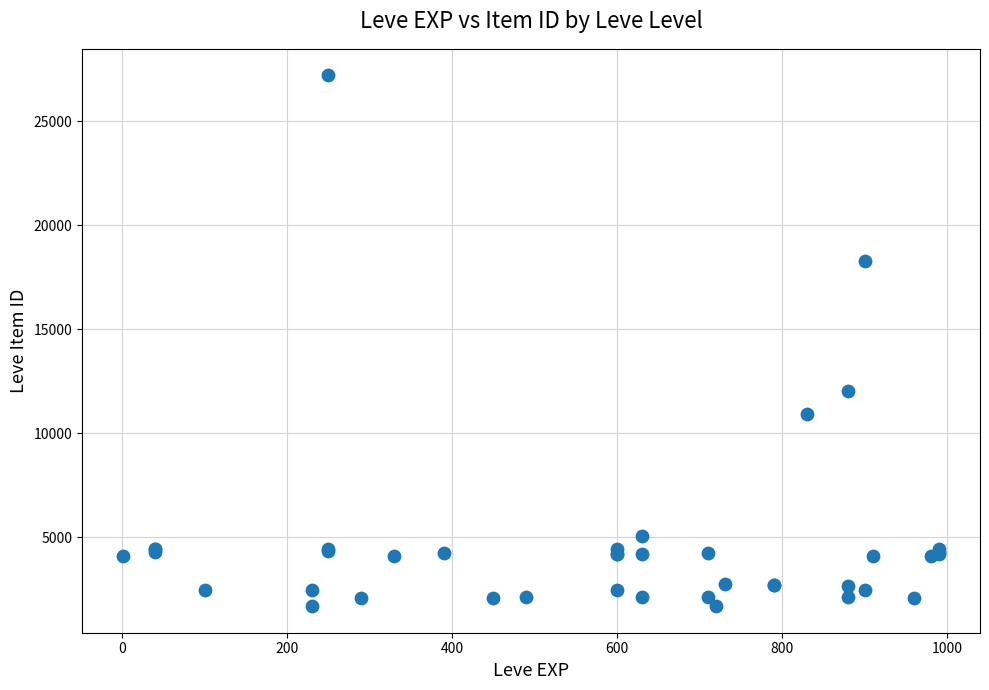

What Y value in the scatter plot is closest to 14448?

12018